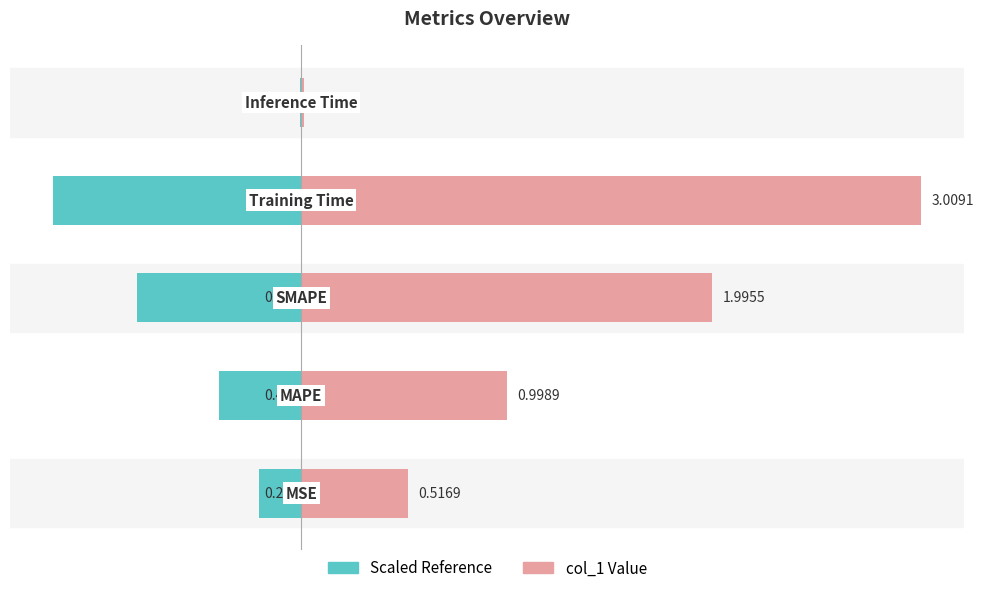

What is the sum of all col_1 (left) values?

-2.6